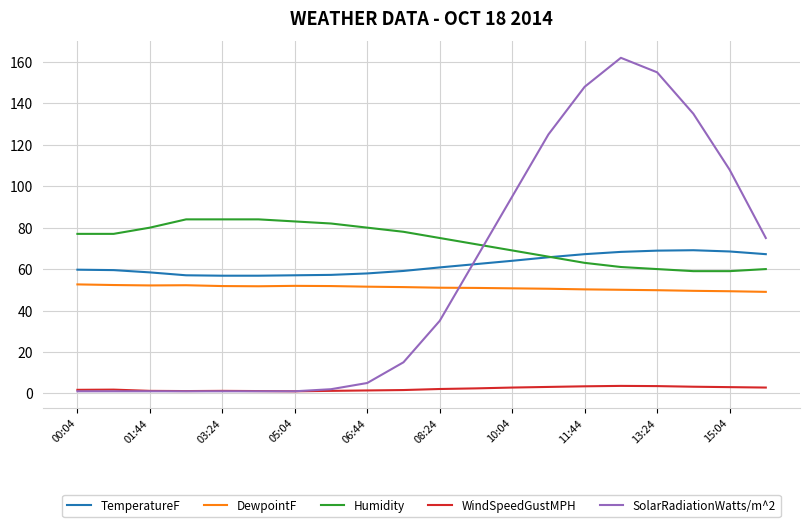

Which series has the largest range (max minus min)?

SolarRadiationWatts/m^2